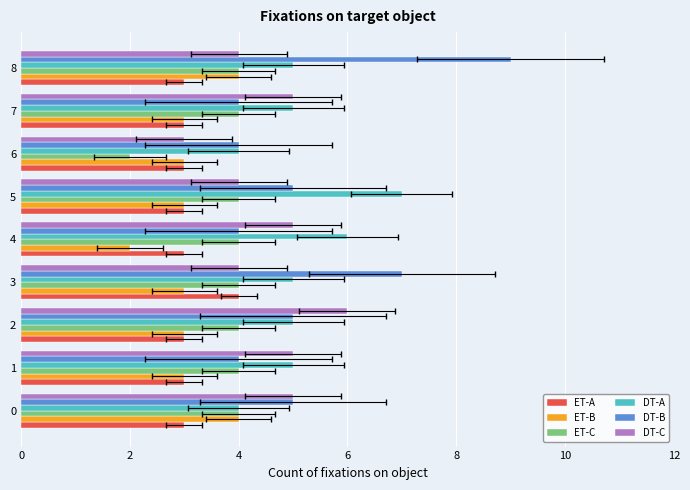

How many bars are there in total?

54